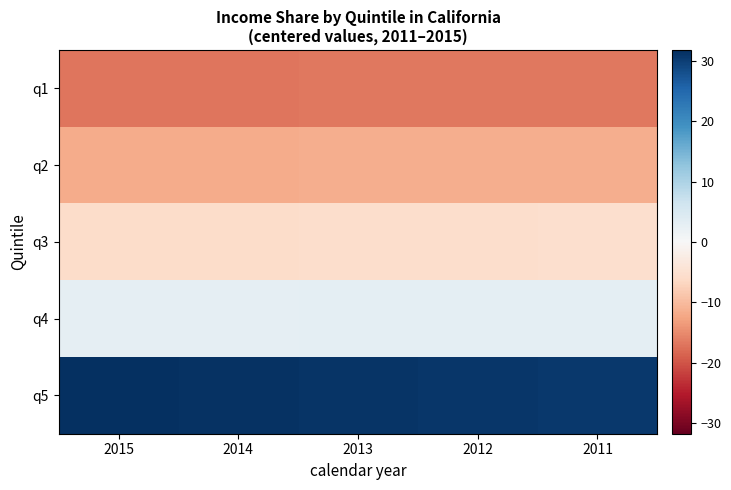

Count the number of categories in the chart.

5